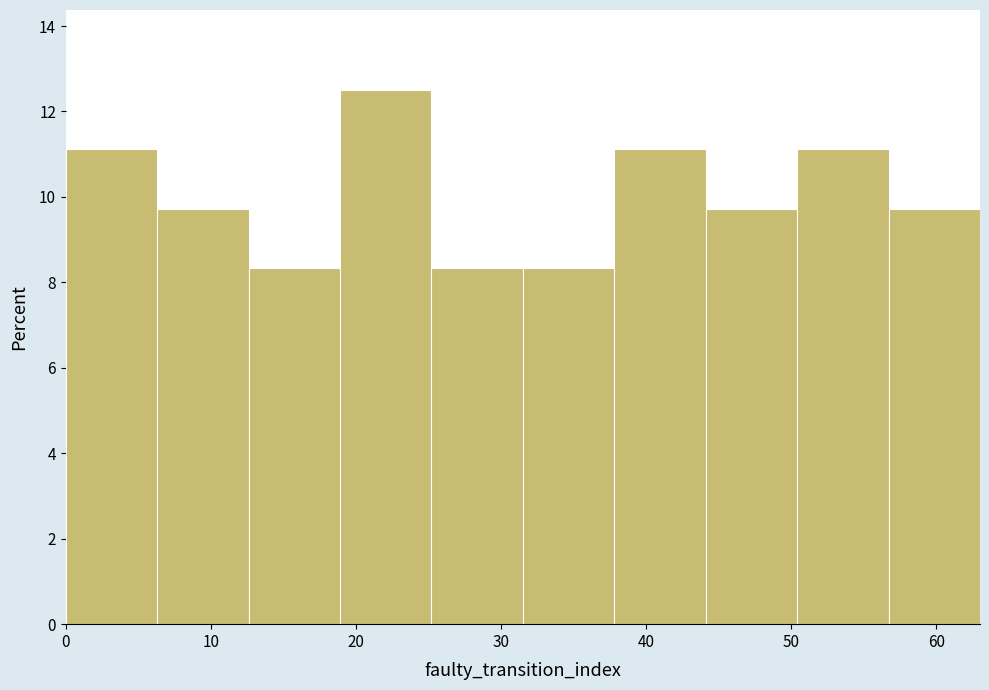

Over which range of the x-axis is the bar tallest?

18.9 to 25.2